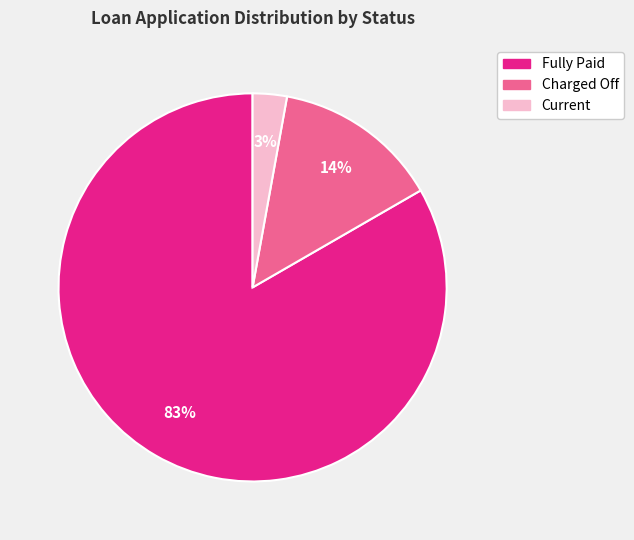

To the nearest percent, what is the average slice percentage?

33%